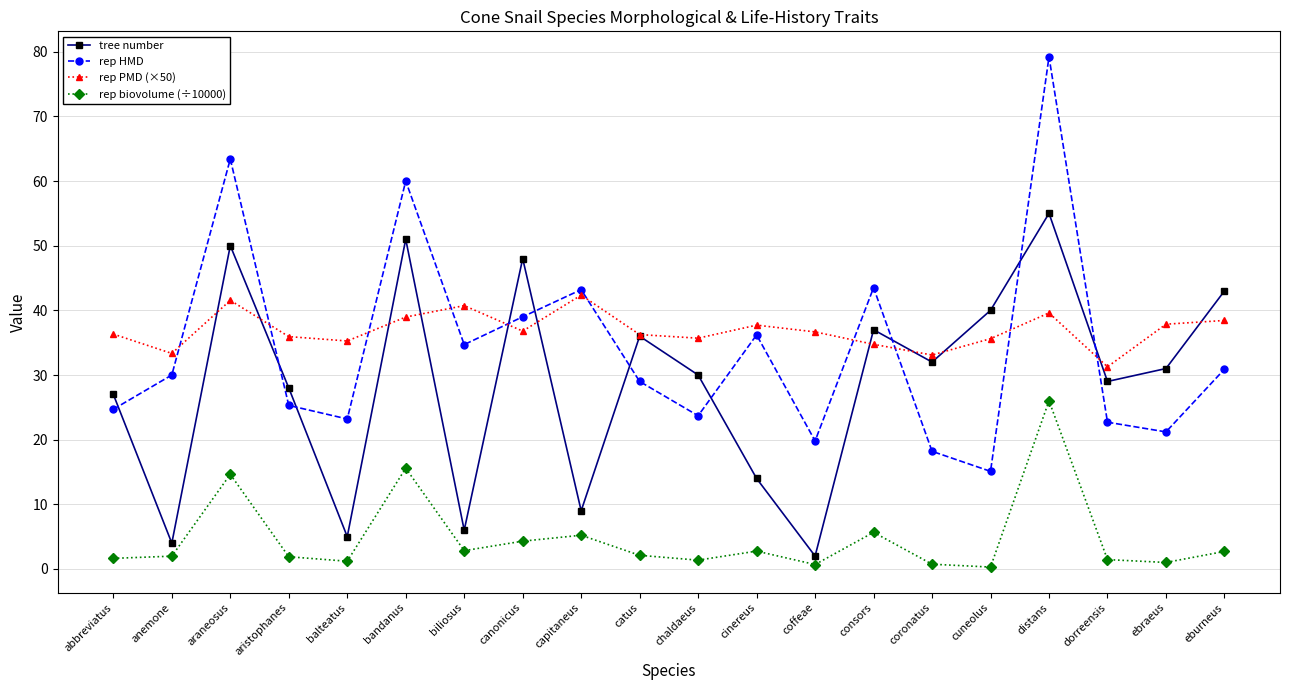

Which category has the highest value in the tree number series?

distans